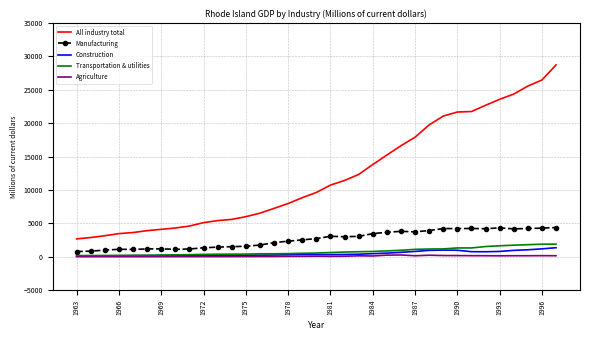

Which series has the widest spread of values?

All industry total